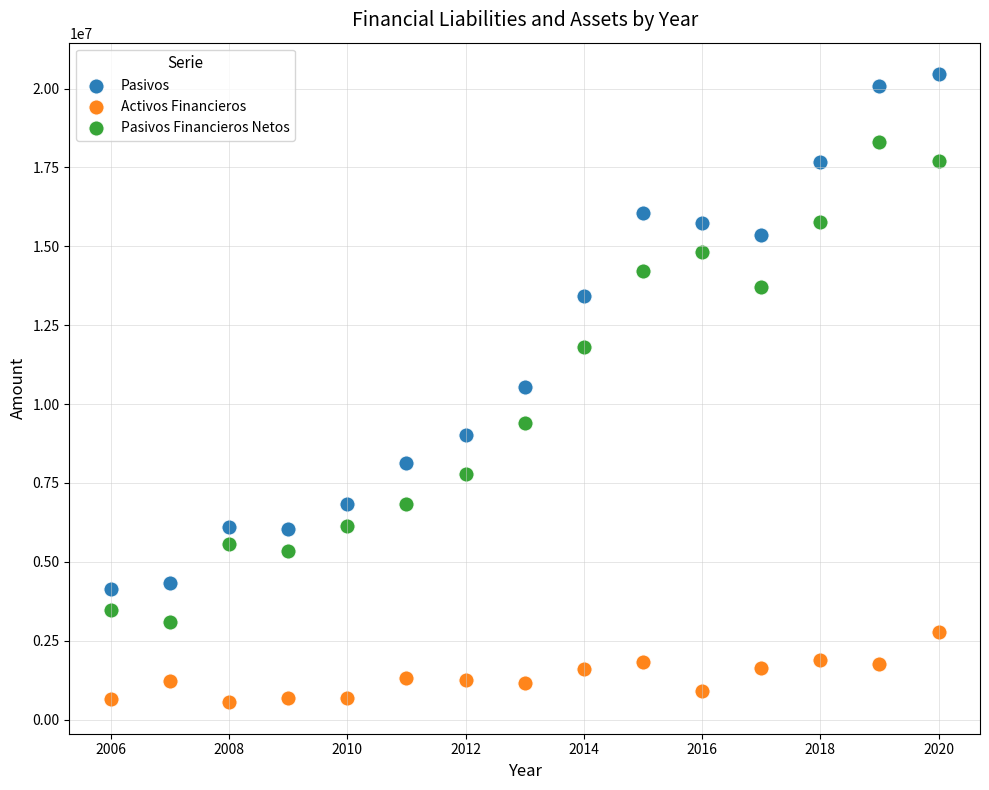

Across all data points, what is the range of X values (max minus min)?

14